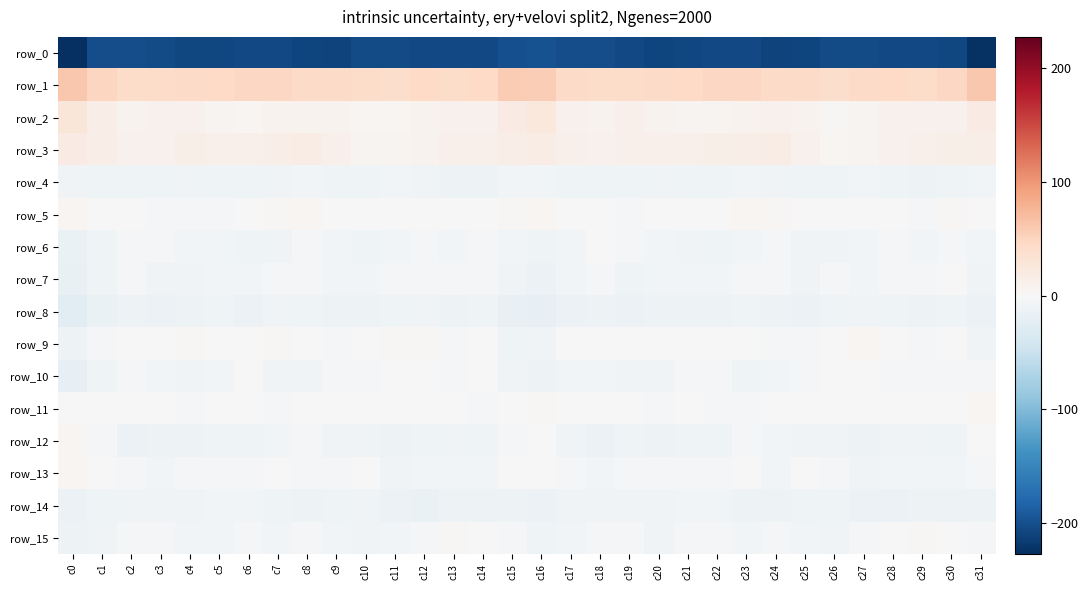

Is it true that row_11 equals -0.6 at c30?

False